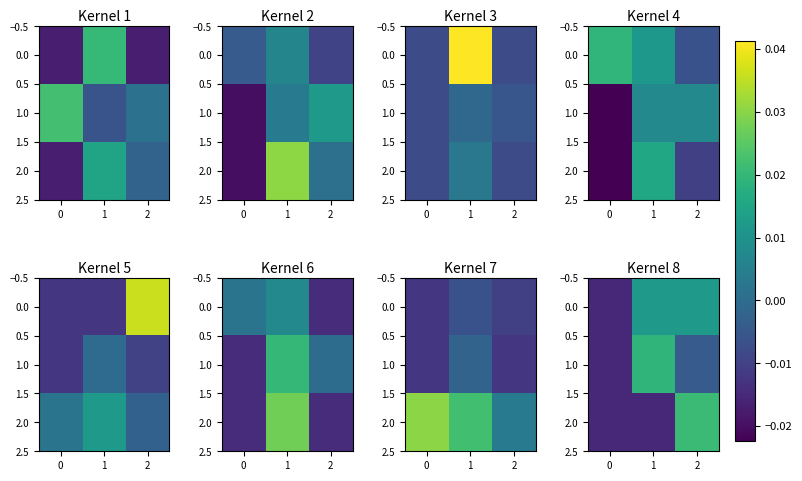

Which series changed the most between 1 and 2?

2.0